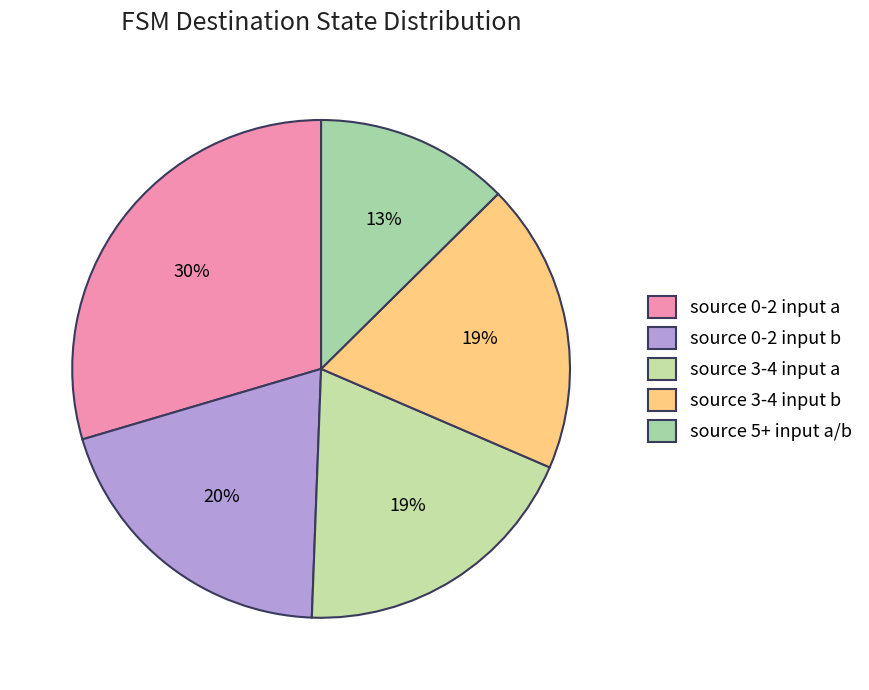

How many slices are in this pie chart?

5